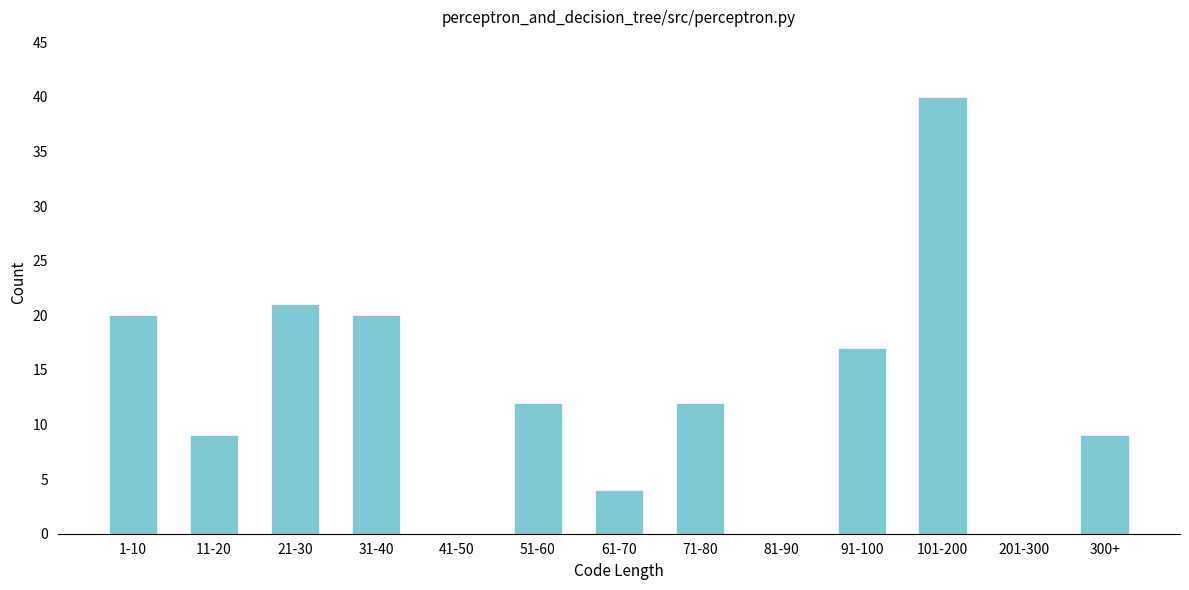

Reading right to left, extract all data points from this chart.

300+=9	201-300=0	101-200=40	91-100=17	81-90=0	71-80=12	61-70=4	51-60=12	41-50=0	31-40=20	21-30=21	11-20=9	1-10=20